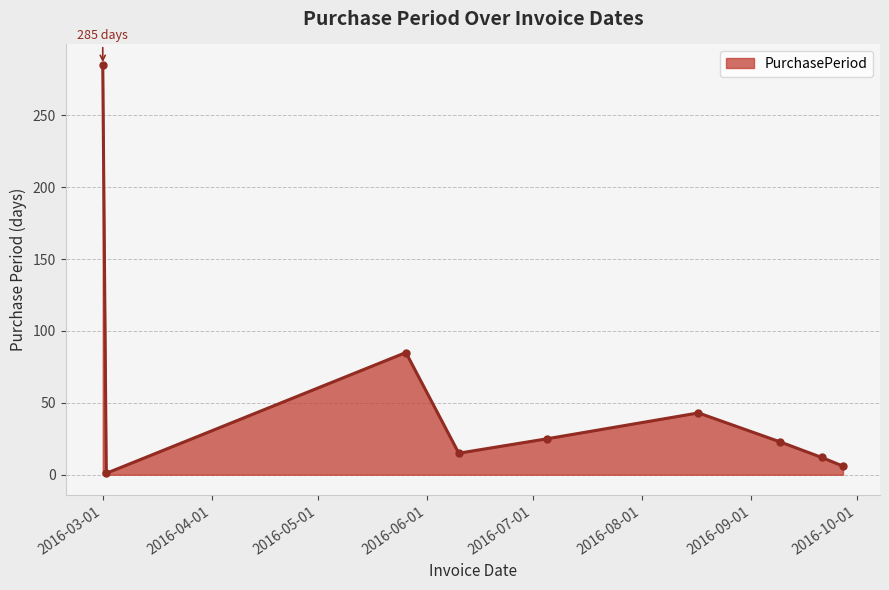

Does the chart display data point markers on the line(s)?

Yes